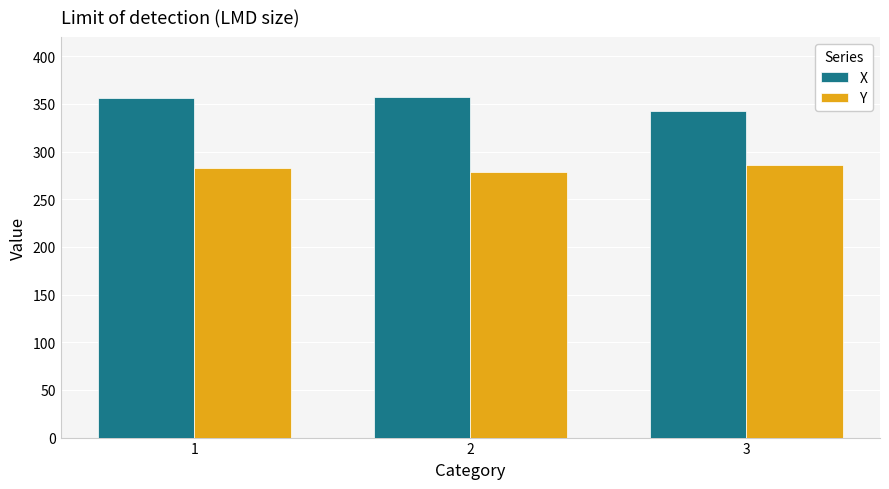

What is the approximate value of Y at 1?

282.9